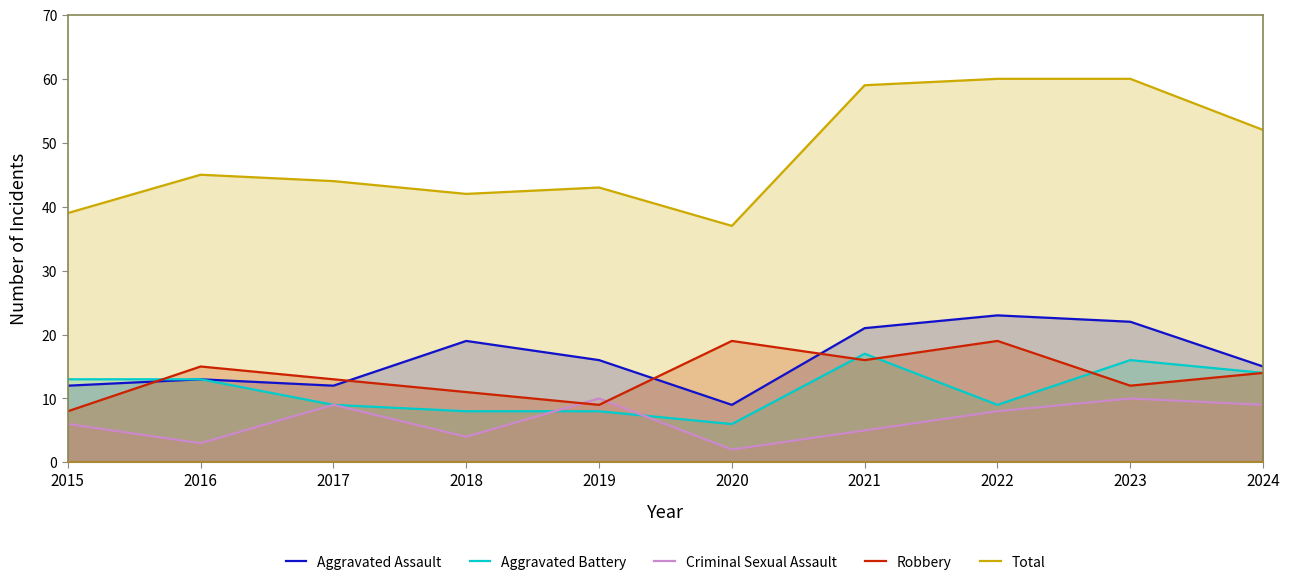

True or false: Robbery has a value of 14 at 2015.

False